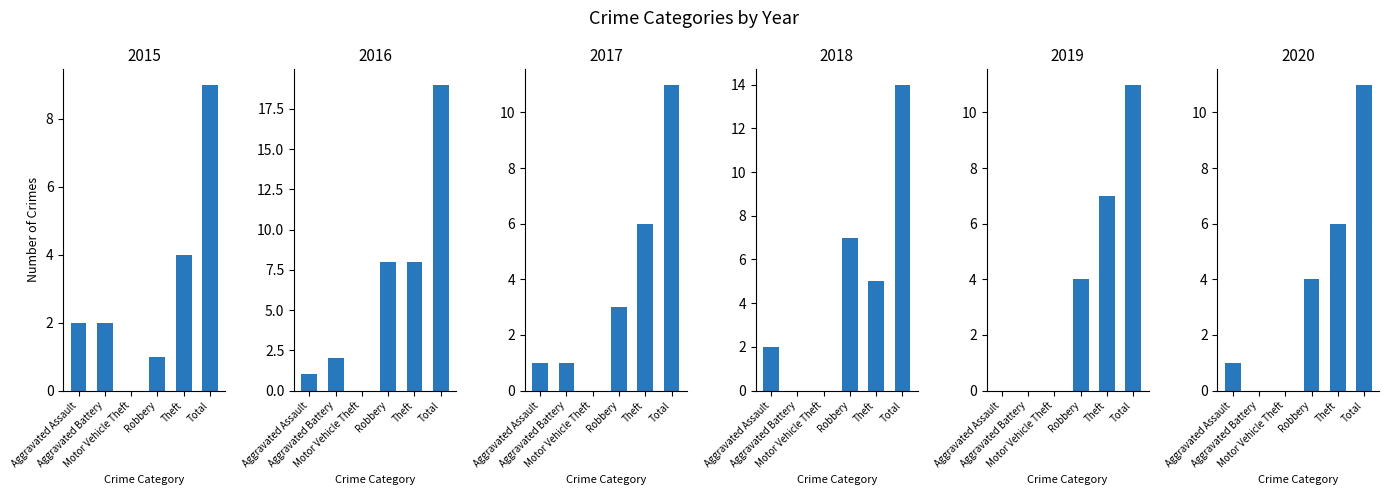

What are all the series names shown in the legend?

2015, 2016, 2017, 2018, 2019, 2020